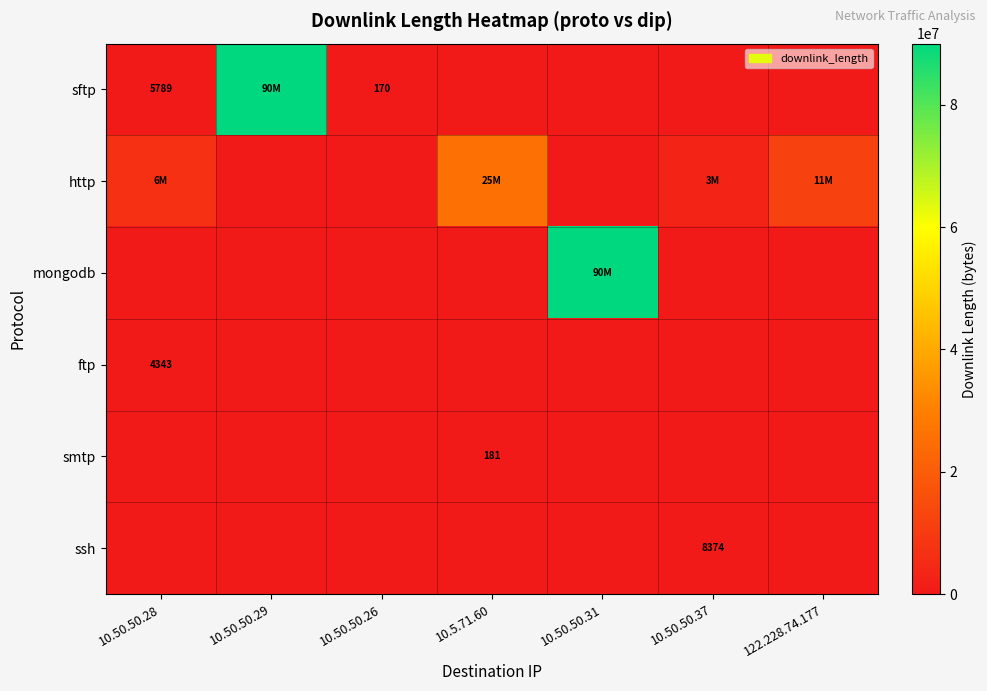

What is the spread (max minus min) of values at 10.50.50.28?

6690310